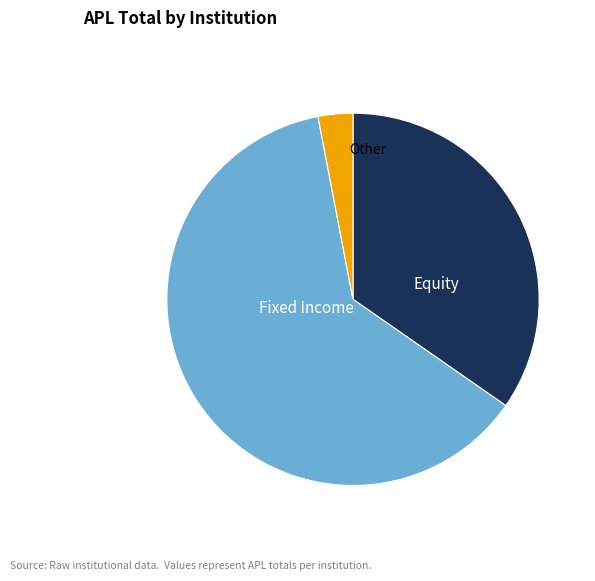

How many slices are in this pie chart?

3